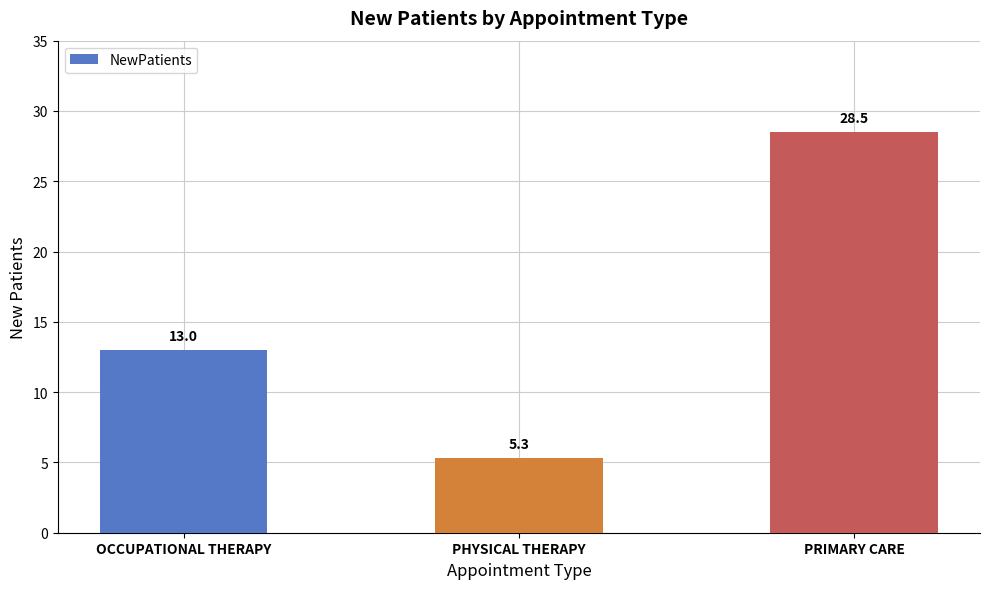

Reading right to left, transcribe all the data shown in this chart.

PRIMARY CARE=28.5	PHYSICAL THERAPY=5.3	OCCUPATIONAL THERAPY=13.0